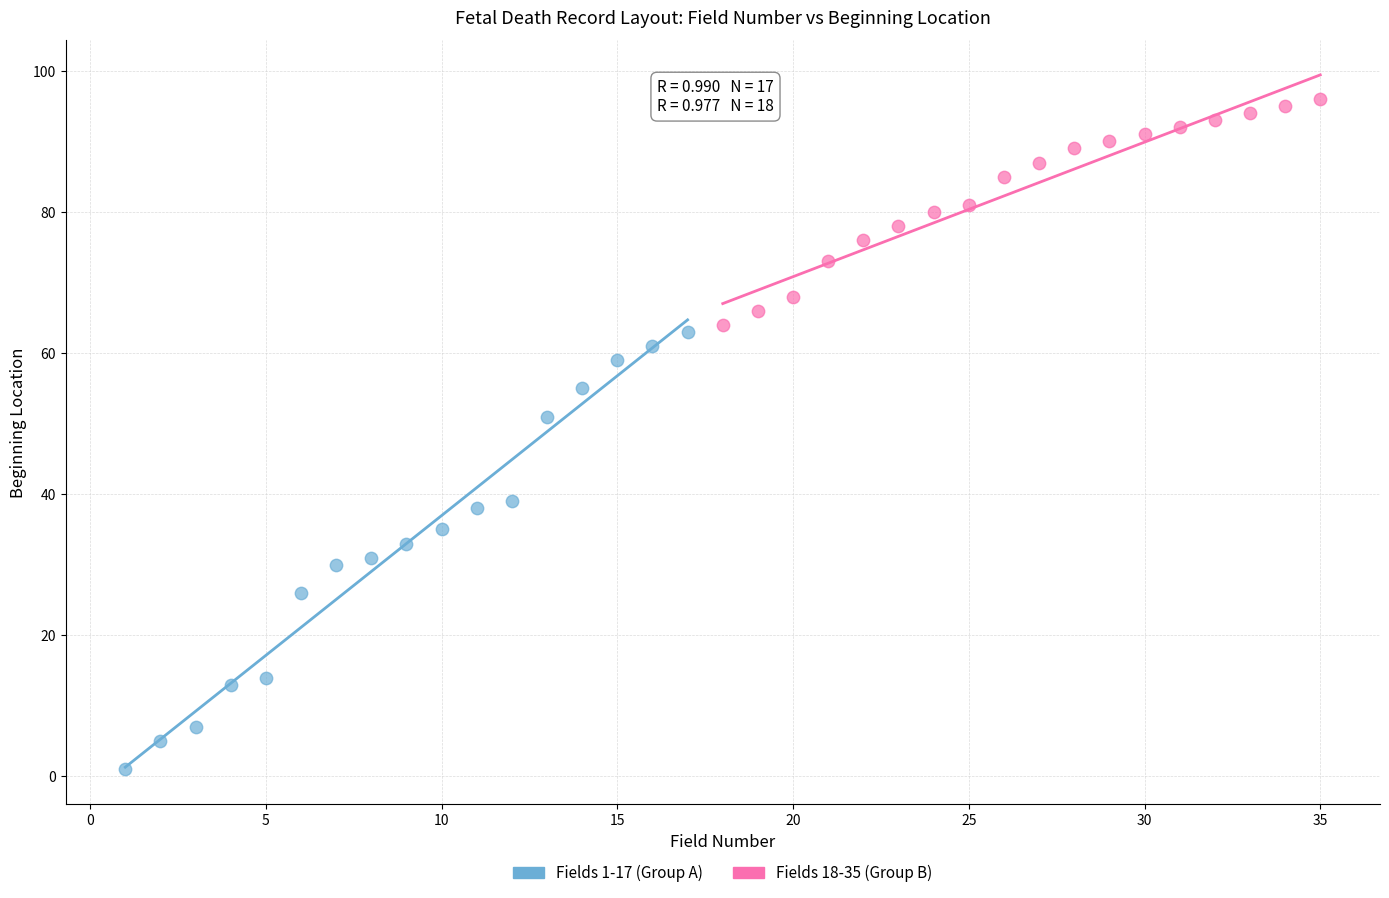

Which series contains the highest Y value?

Fields 18-35 (Group B)